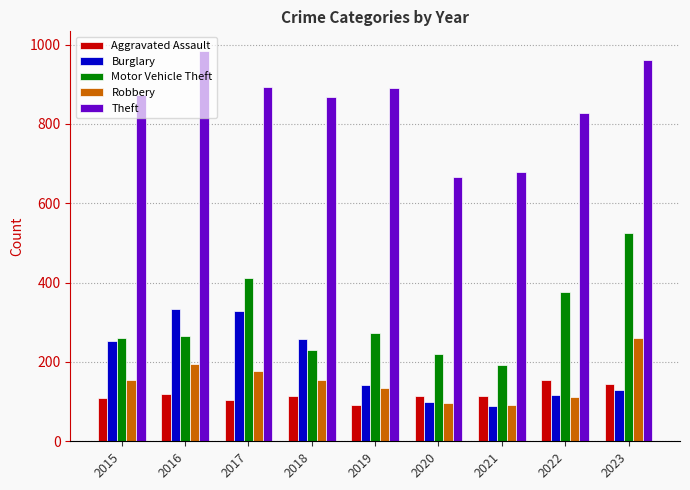

How many series are shown in this chart?

5